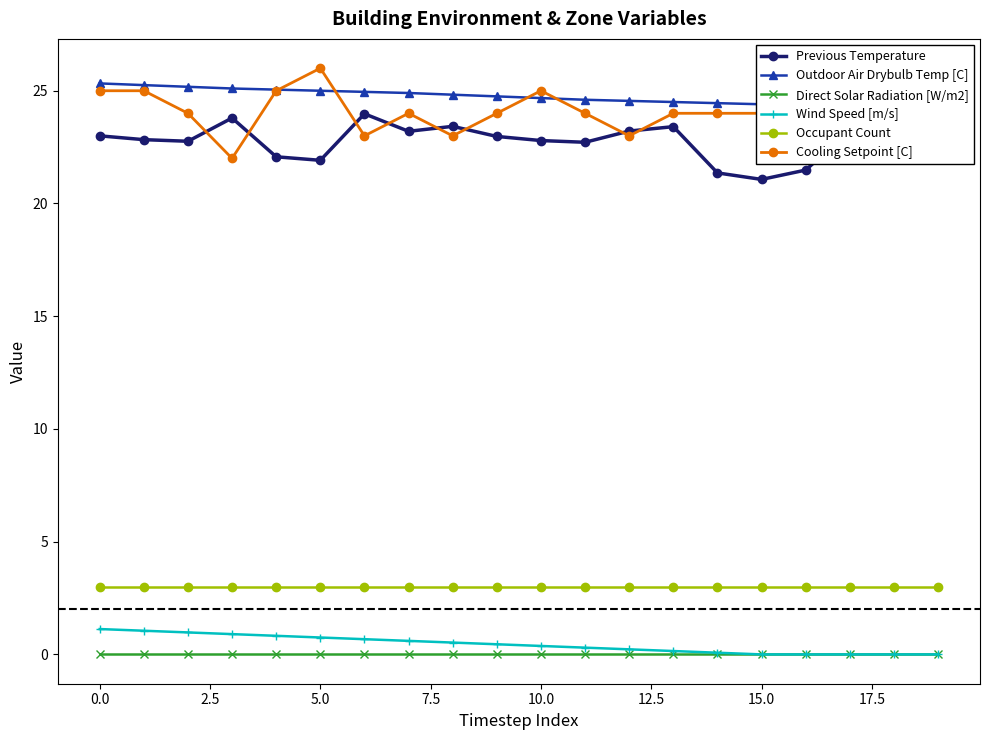

The Wind Speed [m/s] series shows 0.4 at 5.0. True or false?

False